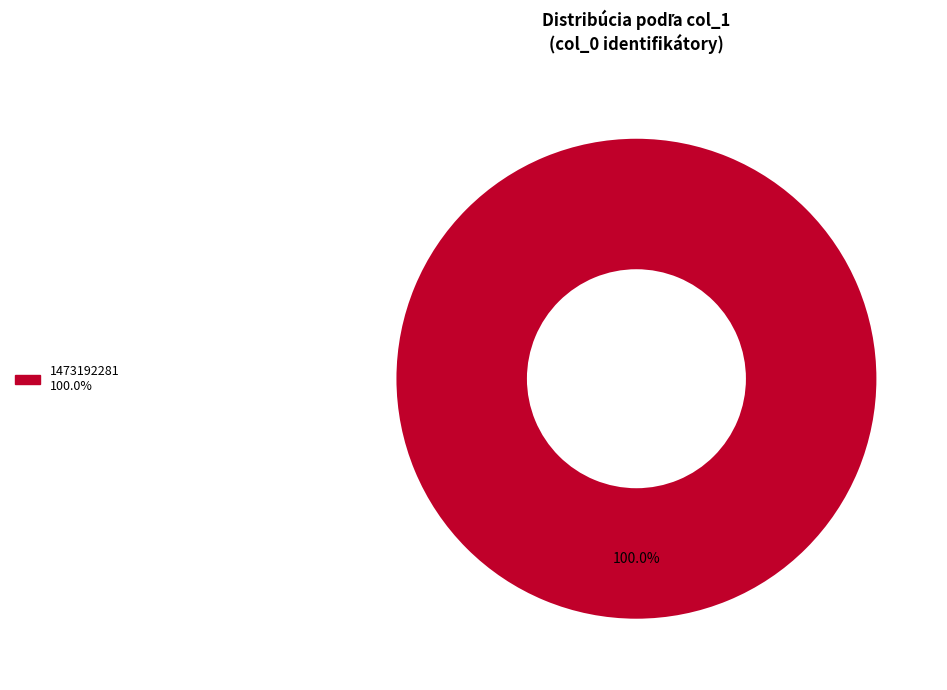

Does any single category account for the majority?

Yes